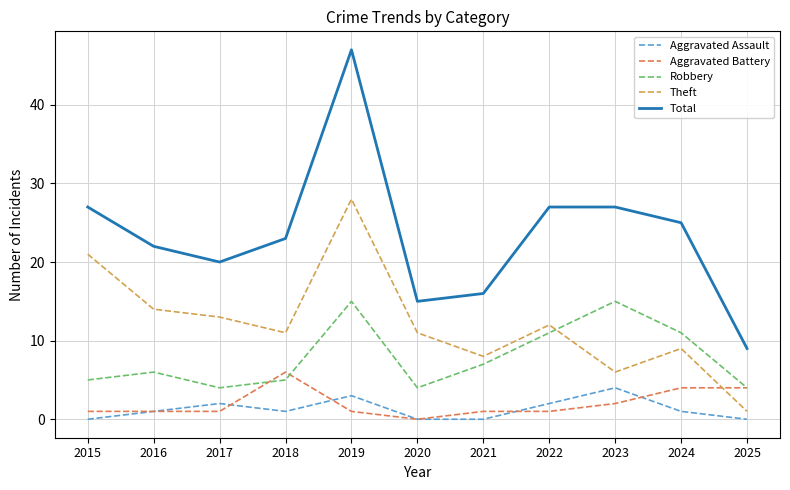

The Aggravated Battery series shows 2 at 2020. True or false?

False